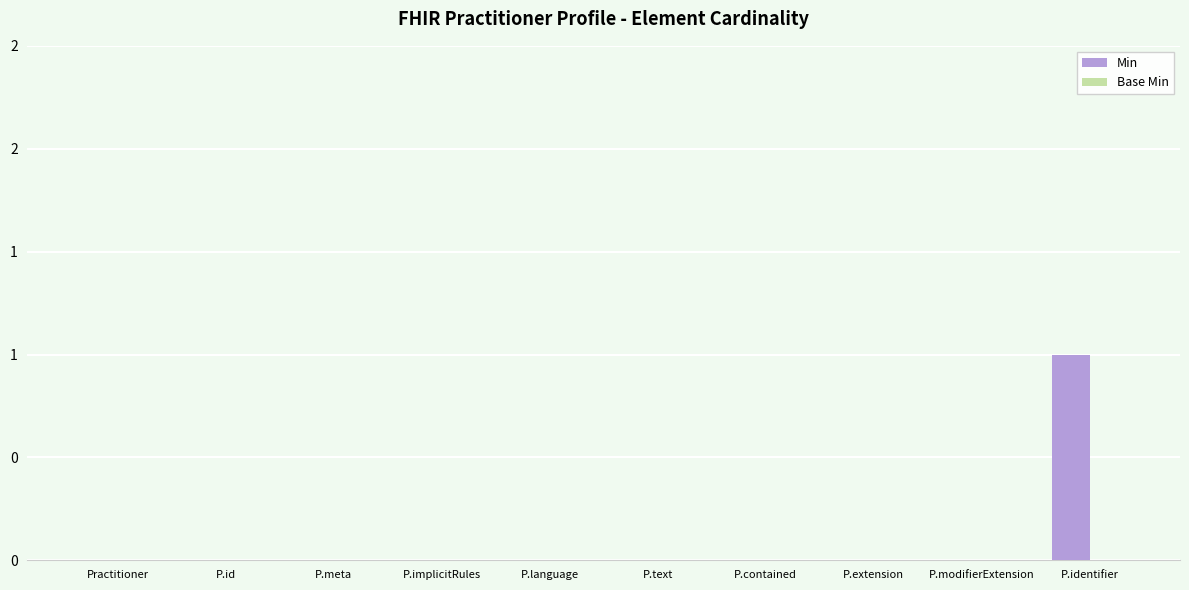

Reading right to left, transcribe all the data shown in this chart.

Min: P.identifier=1	P.modifierExtension=0	P.extension=0	P.contained=0	P.text=0	P.language=0	P.implicitRules=0	P.meta=0	P.id=0	Practitioner=0
Base Min: P.identifier=0	P.modifierExtension=0	P.extension=0	P.contained=0	P.text=0	P.language=0	P.implicitRules=0	P.meta=0	P.id=0	Practitioner=0